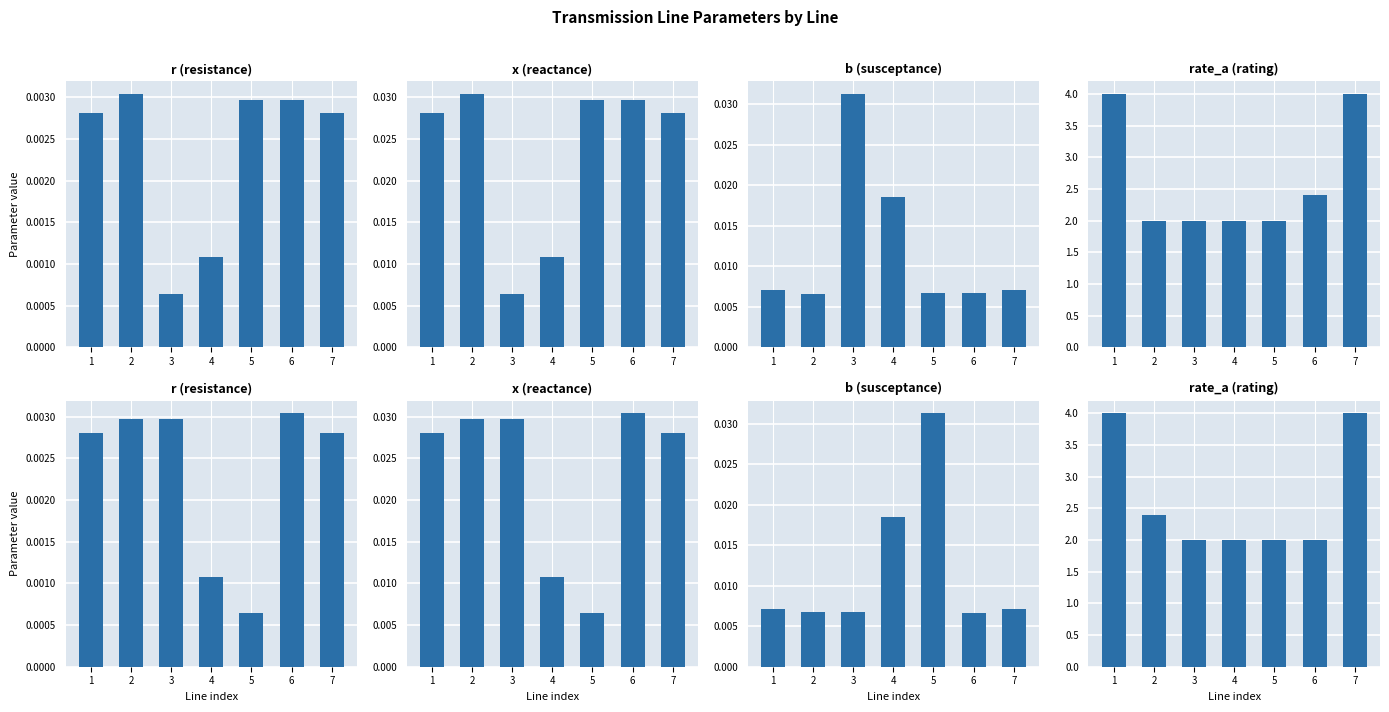

Is the value of r at 7 greater than the value of b at 4?

No